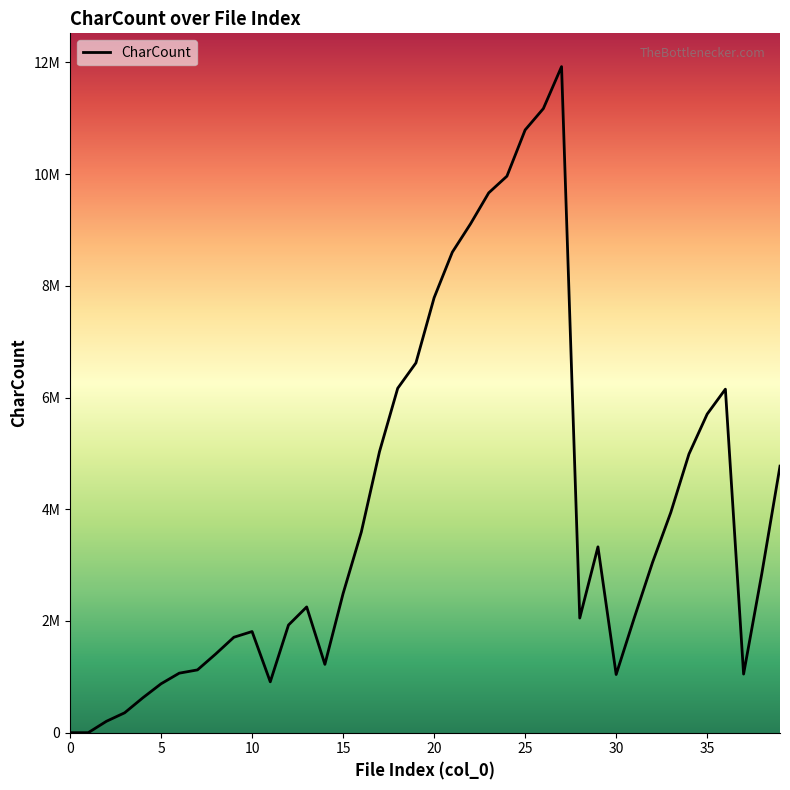

Does the chart have visible grid lines?

No